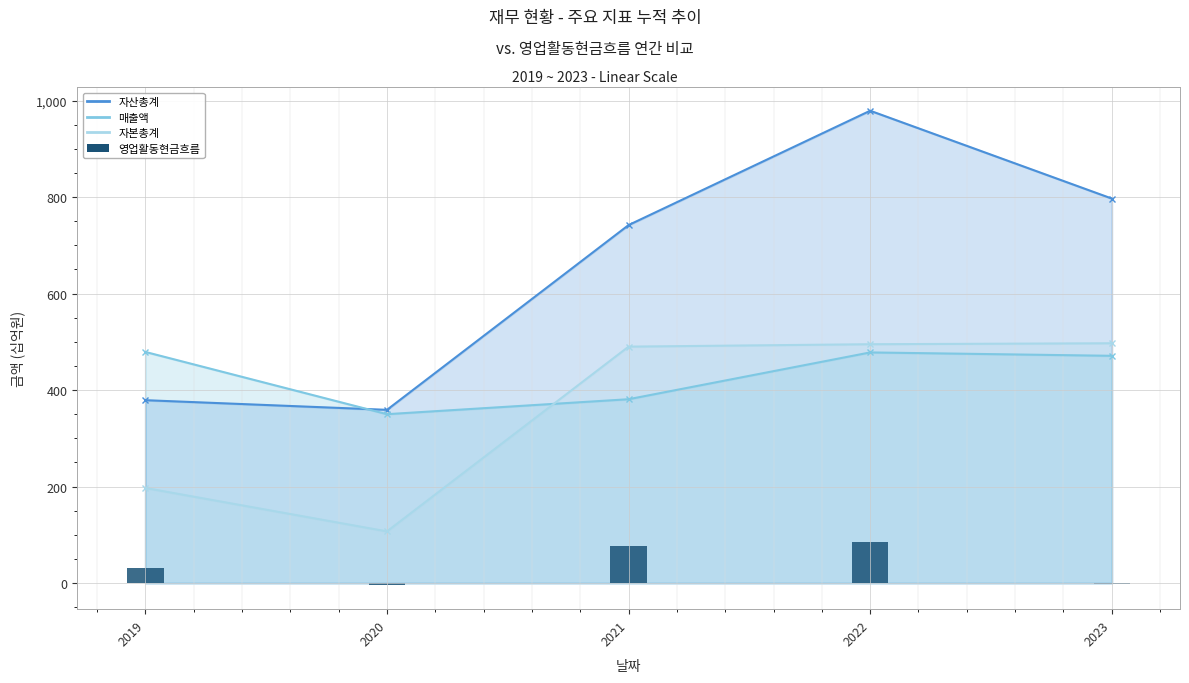

The chart shows a value of -2 at 2023. True or false?

False